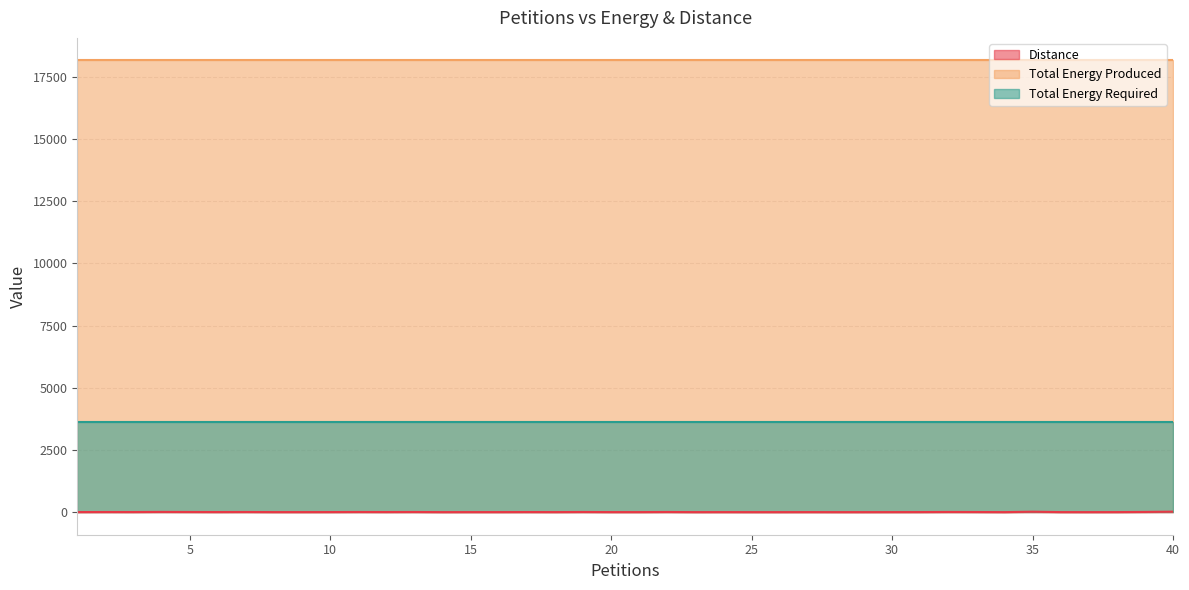

Reading left to right, list all the values displayed in this chart.

Distance: 1=3	2=5	3=4	4=9	5=6	6=4	7=6	8=2	9=2	10=3	11=6	12=4	13=6	14=1	15=2	16=2	17=4	18=2	19=6	20=2	21=2	22=6	23=1	24=2	25=1	26=1	27=2	28=1	29=1	30=2	31=3	32=7	33=5	34=1	35=17	36=2	37=1	38=2	39=8	40=19
Total Energy Produced: 1=18160	2=18160	3=18160	4=18160	5=18160	6=18160	7=18160	8=18160	9=18160	10=18160	11=18160	12=18160	13=18160	14=18160	15=18160	16=18160	17=18160	18=18160	19=18160	20=18160	21=18160	22=18160	23=18160	24=18160	25=18160	26=18160	27=18160	28=18160	29=18160	30=18160	31=18160	32=18160	33=18160	34=18160	35=18160	36=18160	37=18160	38=18160	39=18160	40=18160
Total Energy Required: 1=3635	2=3635	3=3635	4=3635	5=3635	6=3635	7=3635	8=3635	9=3635	10=3635	11=3635	12=3635	13=3635	14=3635	15=3635	16=3635	17=3635	18=3635	19=3635	20=3635	21=3635	22=3635	23=3635	24=3635	25=3635	26=3635	27=3635	28=3635	29=3635	30=3635	31=3635	32=3635	33=3635	34=3635	35=3635	36=3635	37=3635	38=3635	39=3635	40=3635